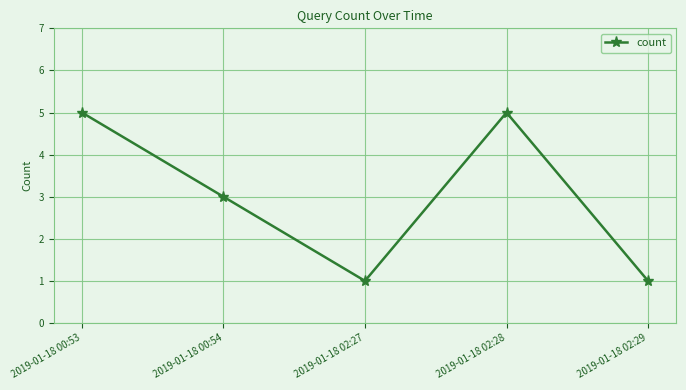

How many series are shown in this chart?

1